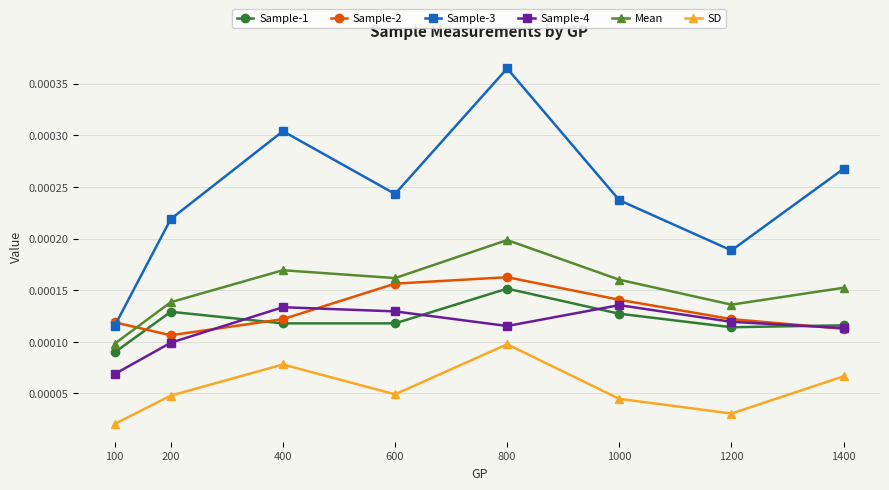

True or false: Sample-1 and SD intersect in this chart.

False